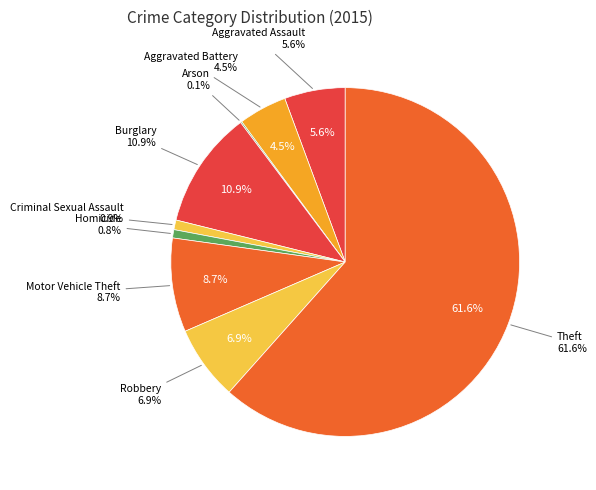

Is the sum of Burglary and Aggravated Assault greater than half?

No